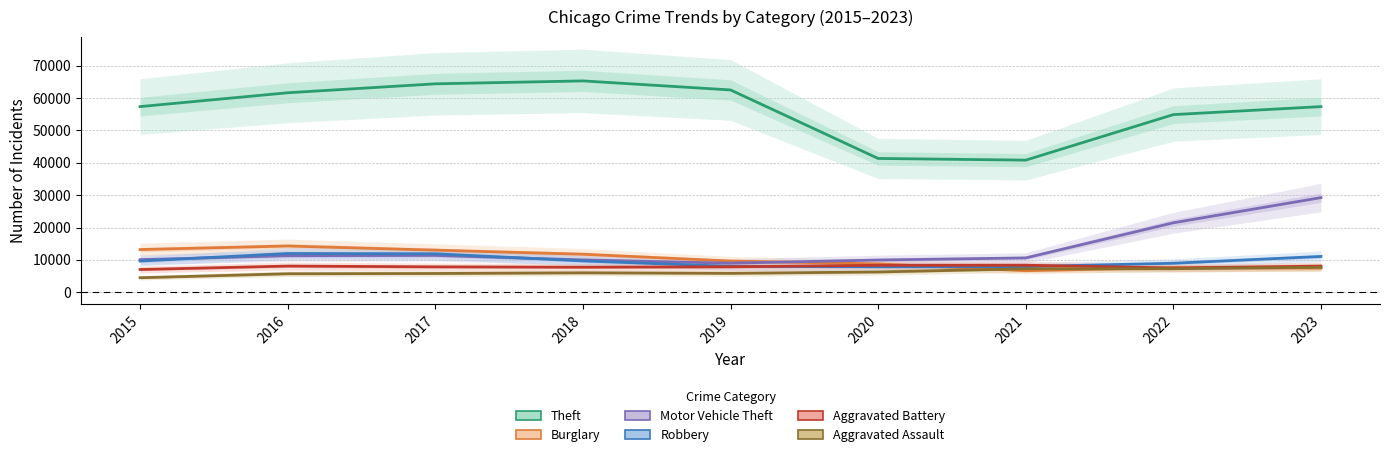

At how many categories does at least one series exceed 14728?

9